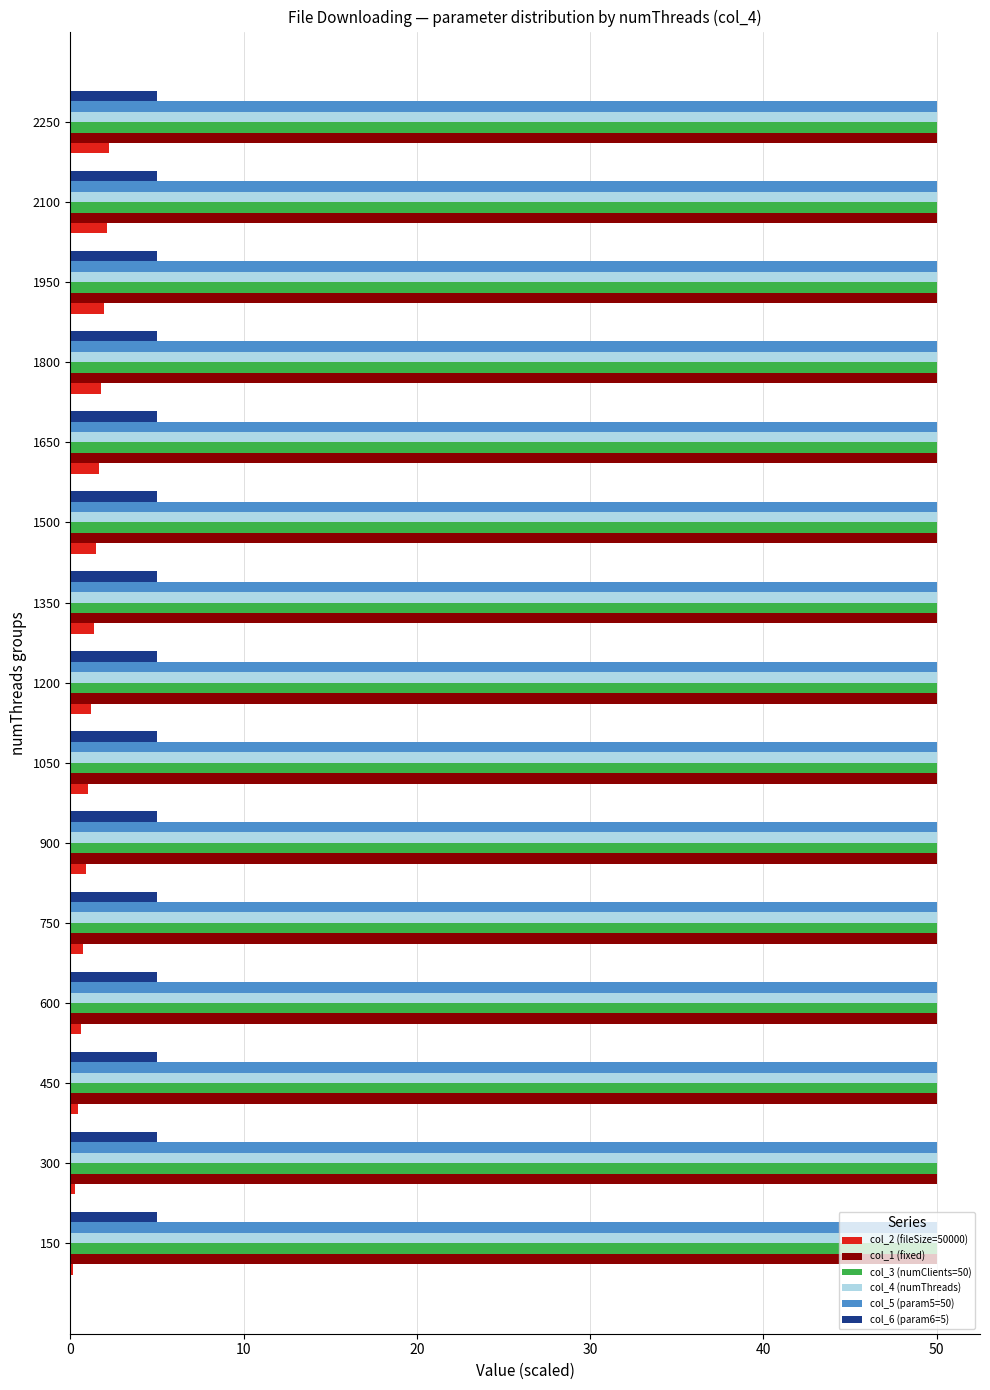

What is the greatest value displayed?

50.0